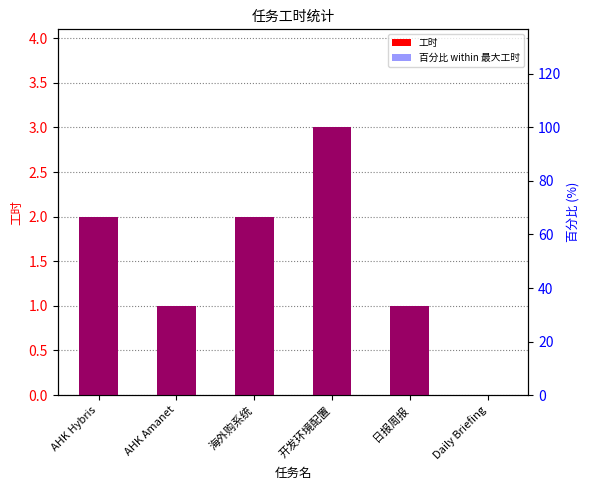

What is the sum of all 百分比 within 最大工时 values?

300.0